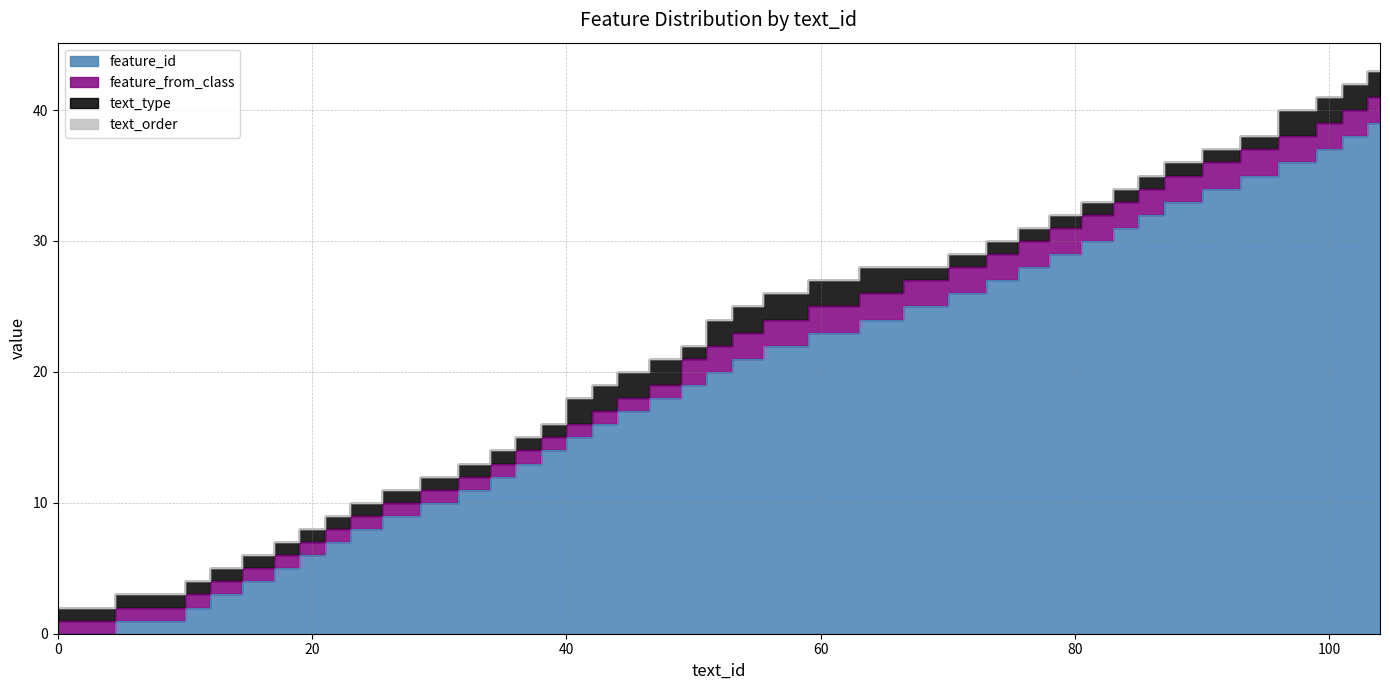

Count the number of categories in the chart.

40